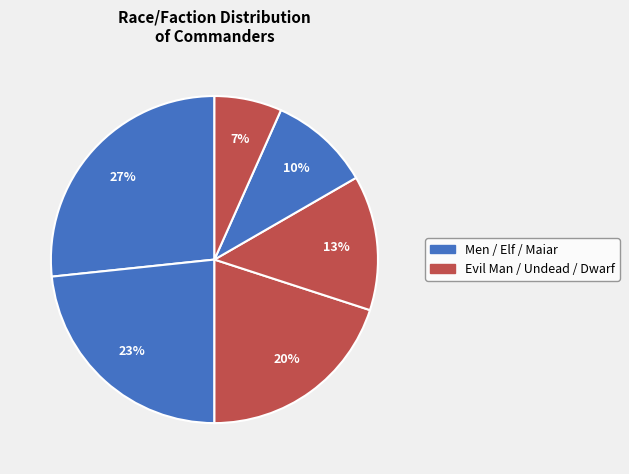

How many segments does this pie chart have?

6